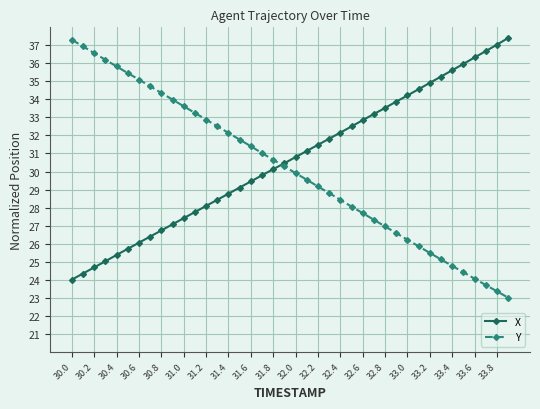

What is the sum of all Y values?

1204.4